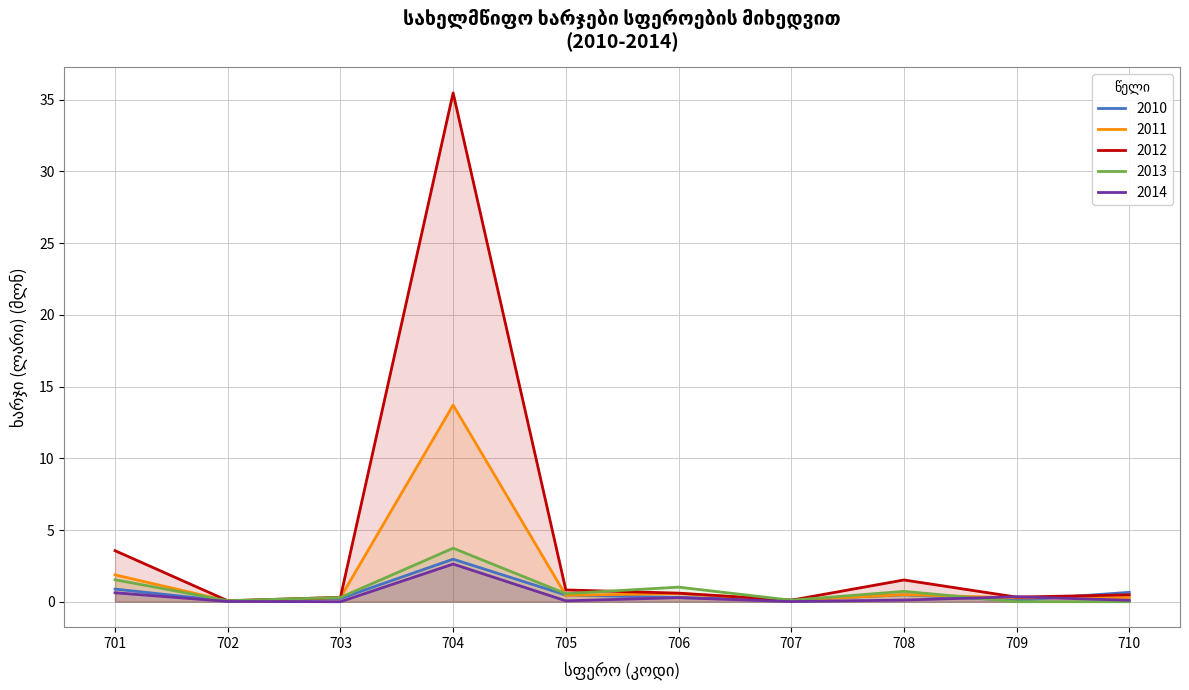

Is it true that 2013 equals 0.0 at 702?

False